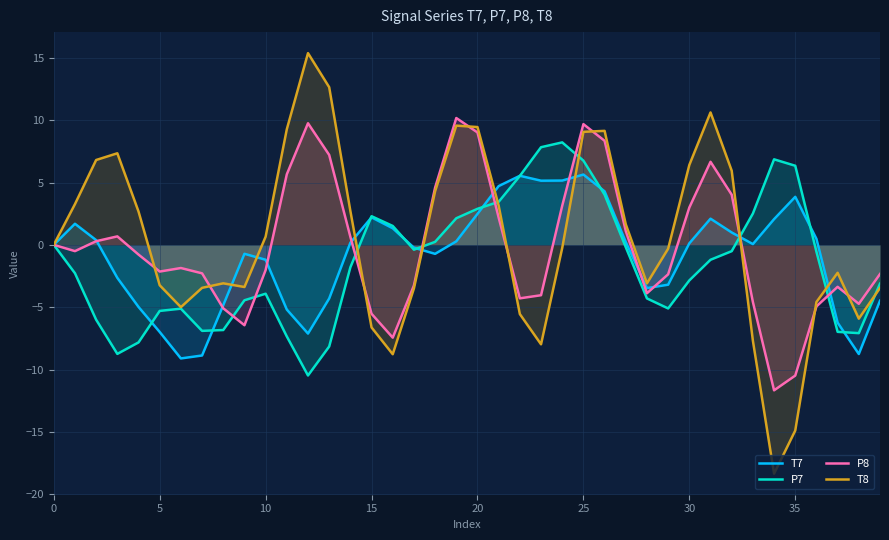

What is the label of the 18th point from the right?

22